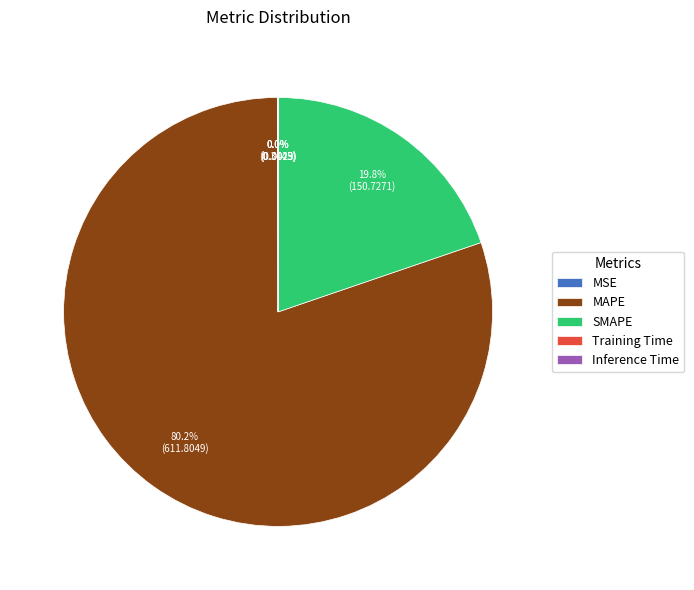

What is the total percentage of MAPE and SMAPE?

100.0%